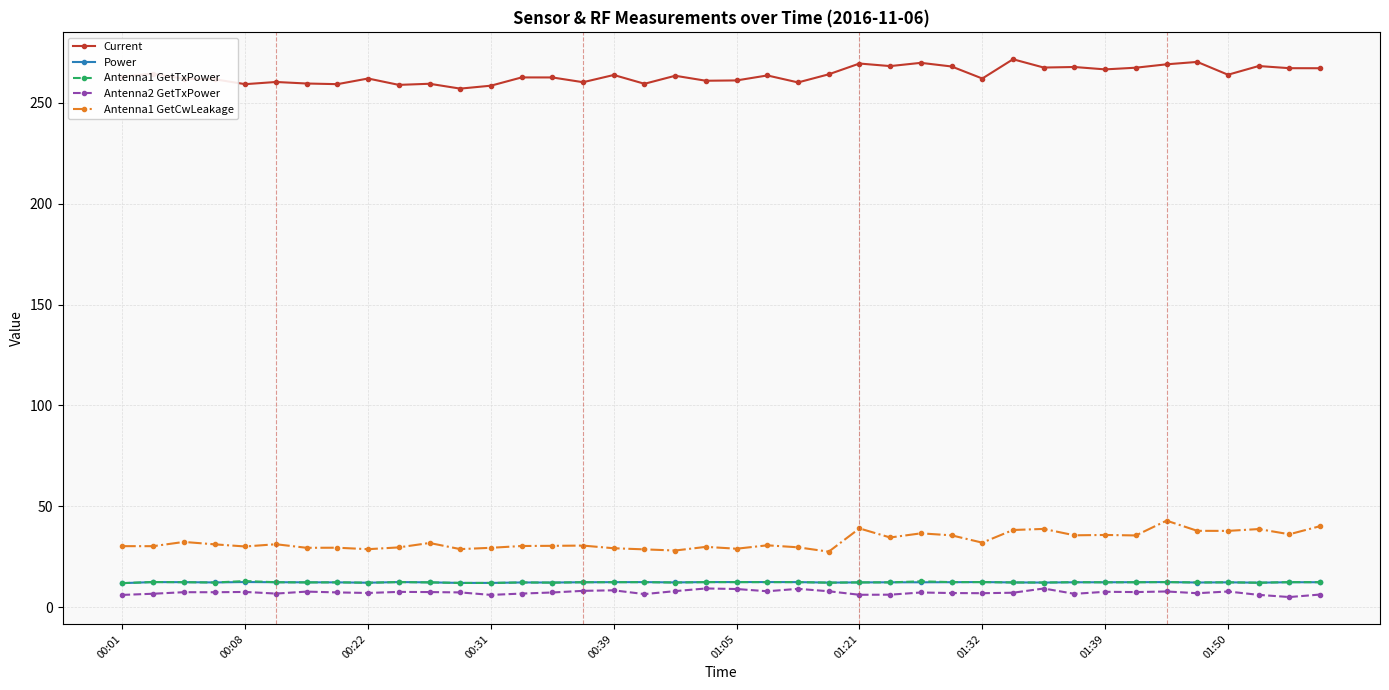

True or false: Antenna1 GetTxPower has more than 1 points higher than both neighbors.

True